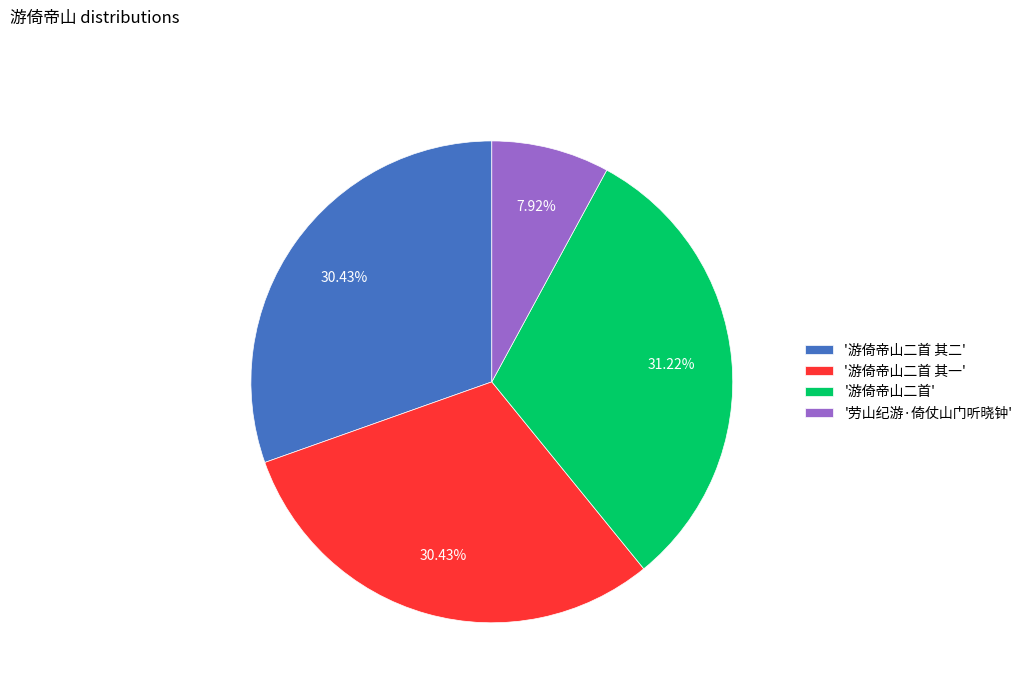

Count the number of slices in the pie.

4